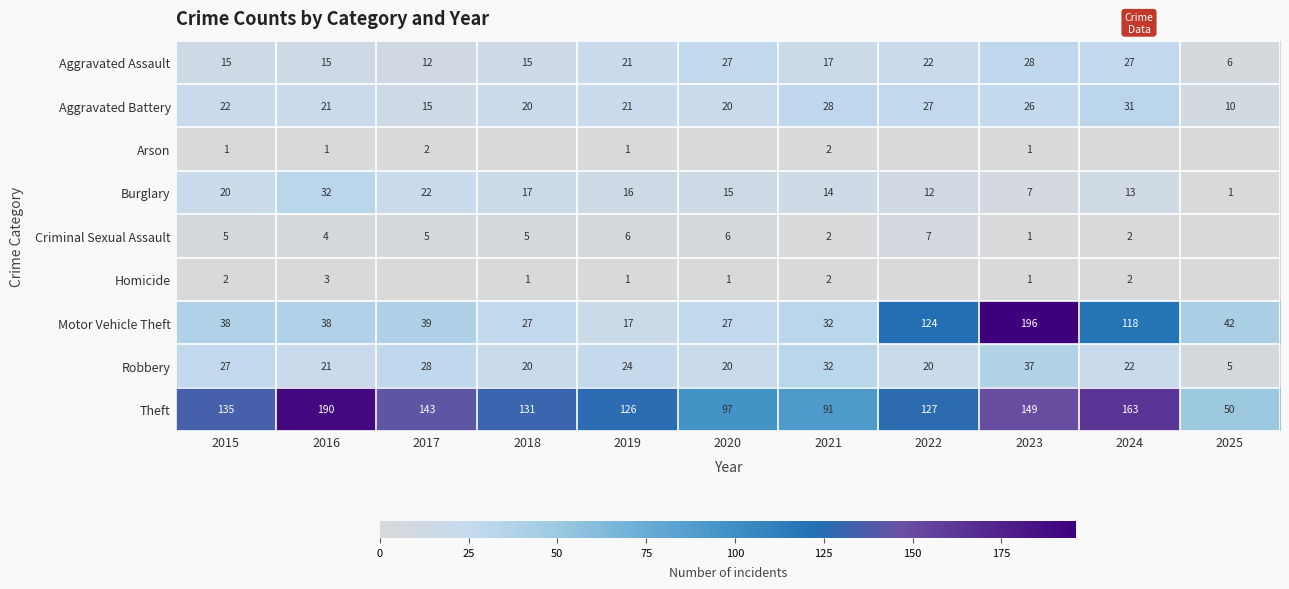

What is the total value across all series at 2016?

325